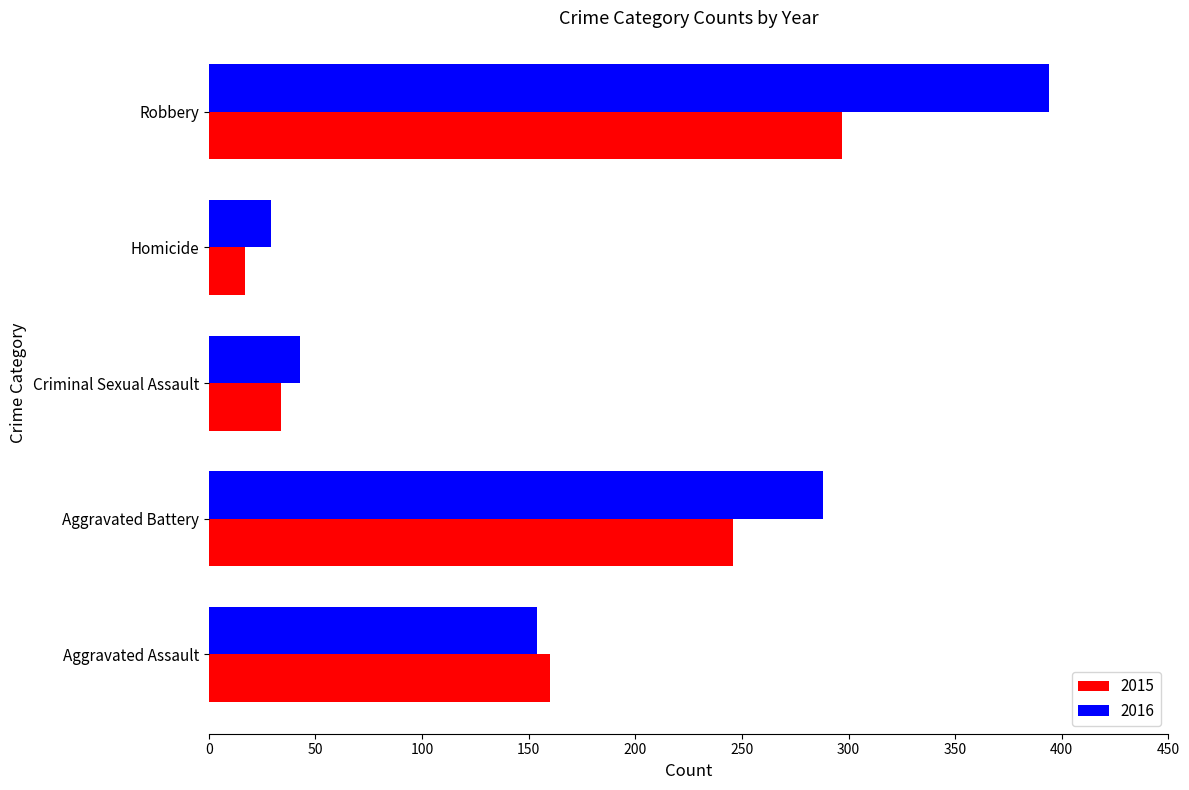

What is the maximum value shown in the chart?

394